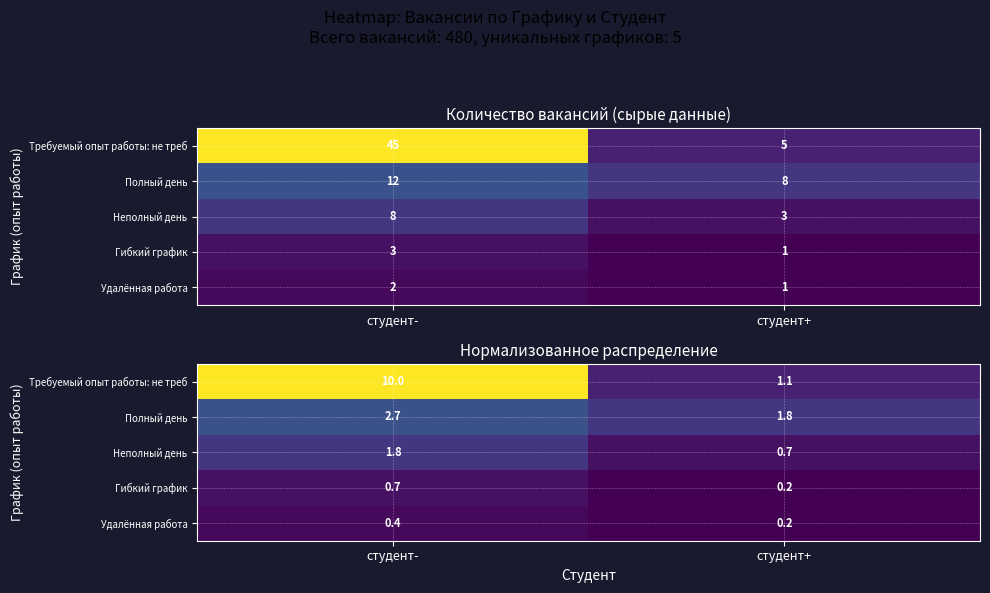

What is the average value of the Неполный день series?

1.2